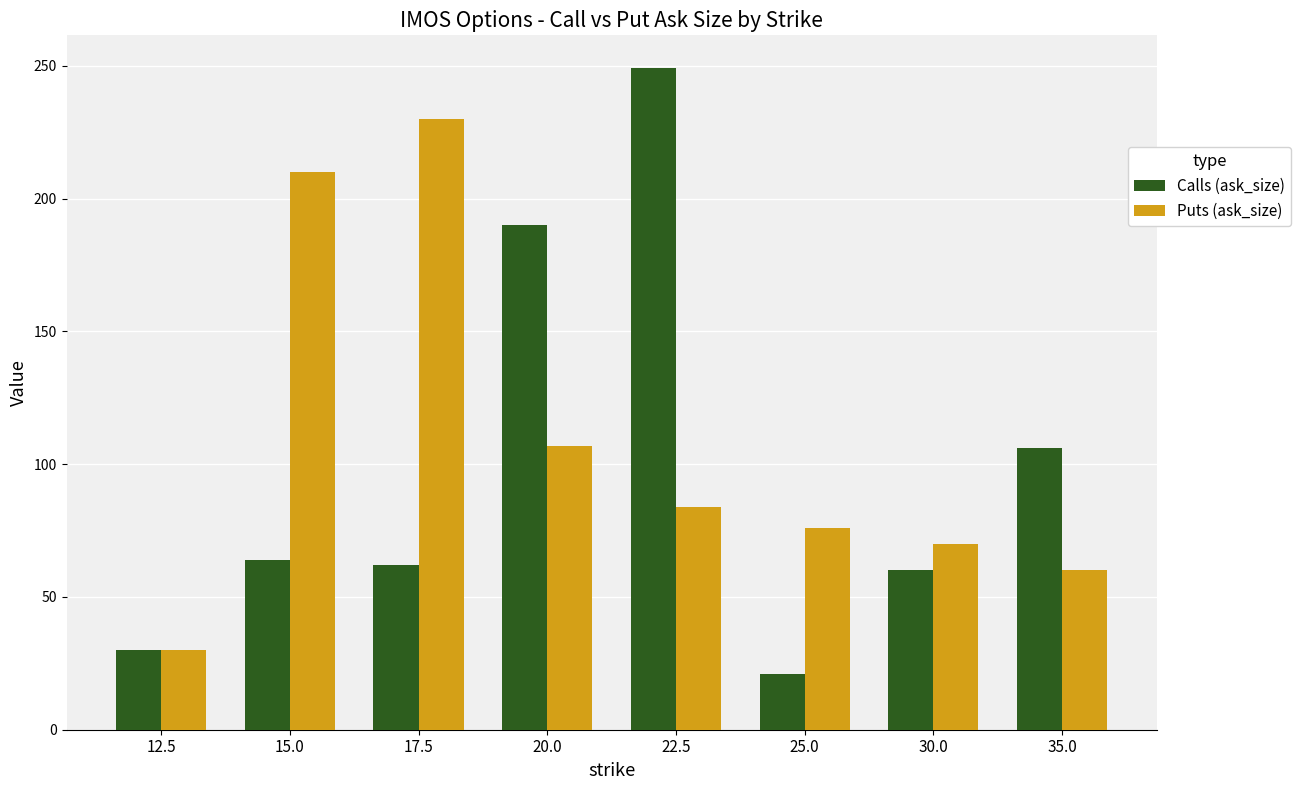

What is the sum of the Puts (ask_size) values at 12.5 and 30.0?

100